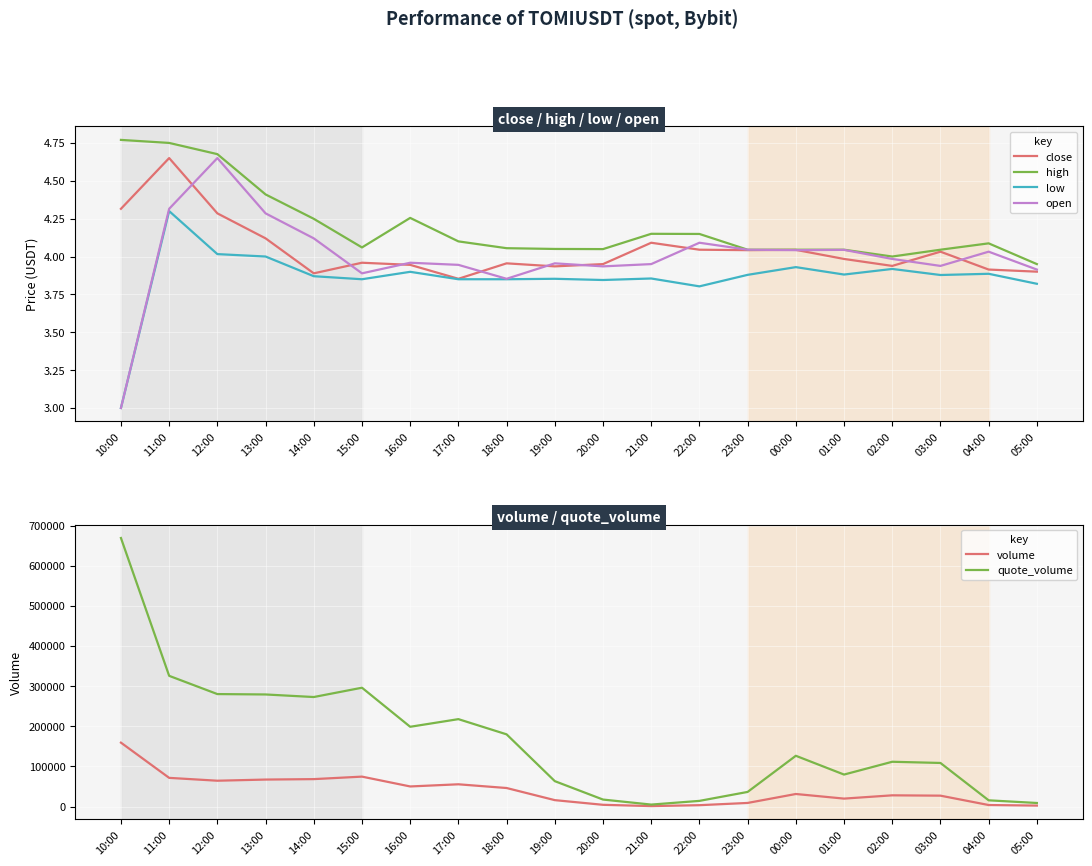

What is the difference between the quote_volume values at 16:00 and 23:00?

162235.8